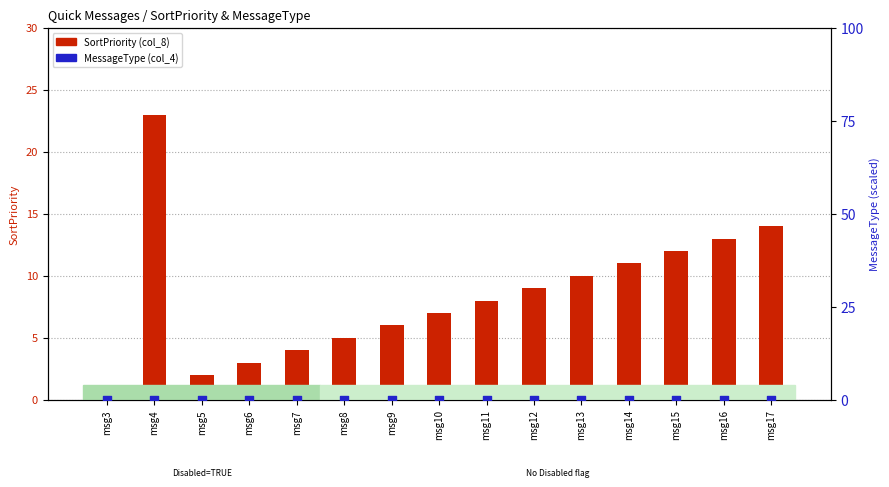

Which series reaches the minimum Y coordinate?

SortPriority (col_8)